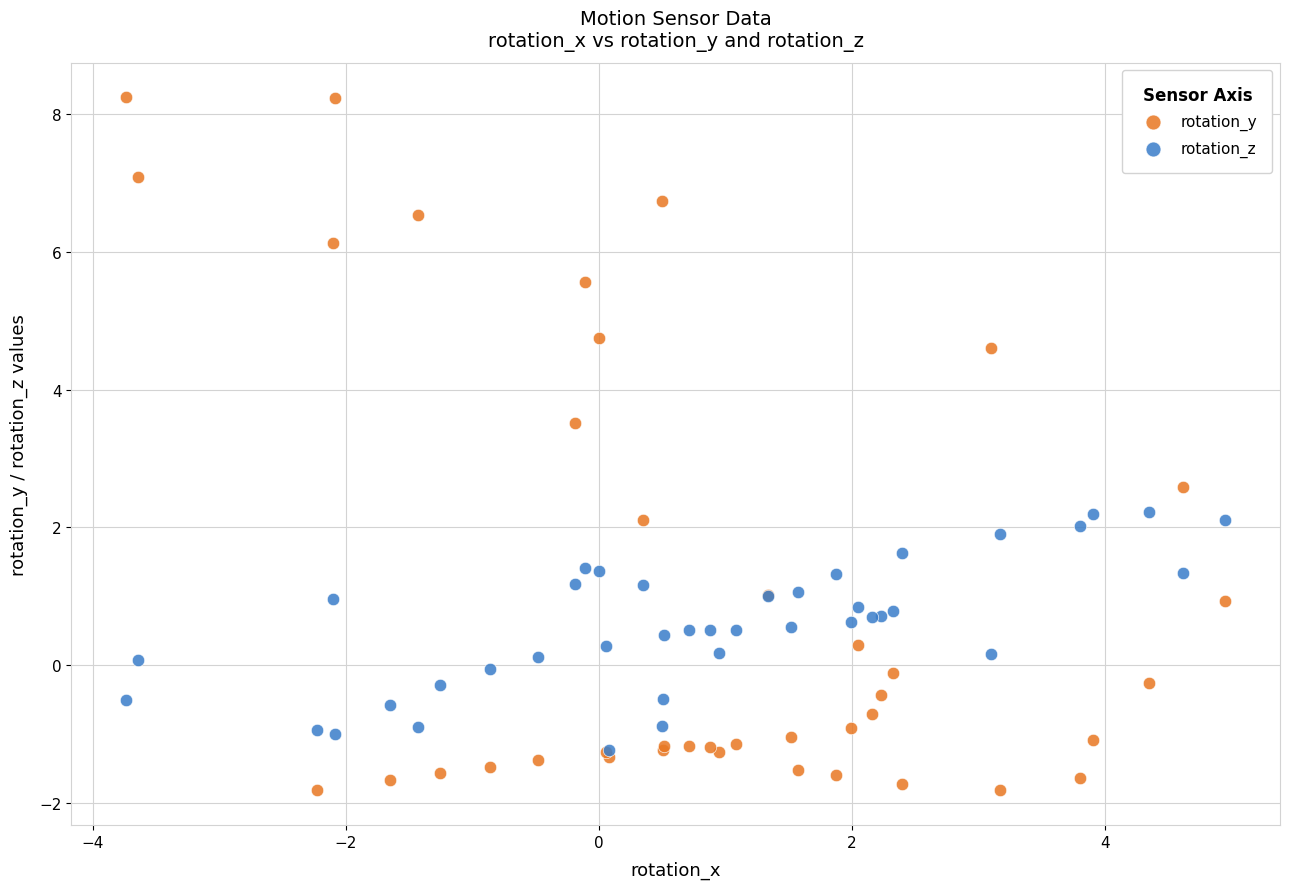

Which series has the widest spread of Y values?

rotation_y